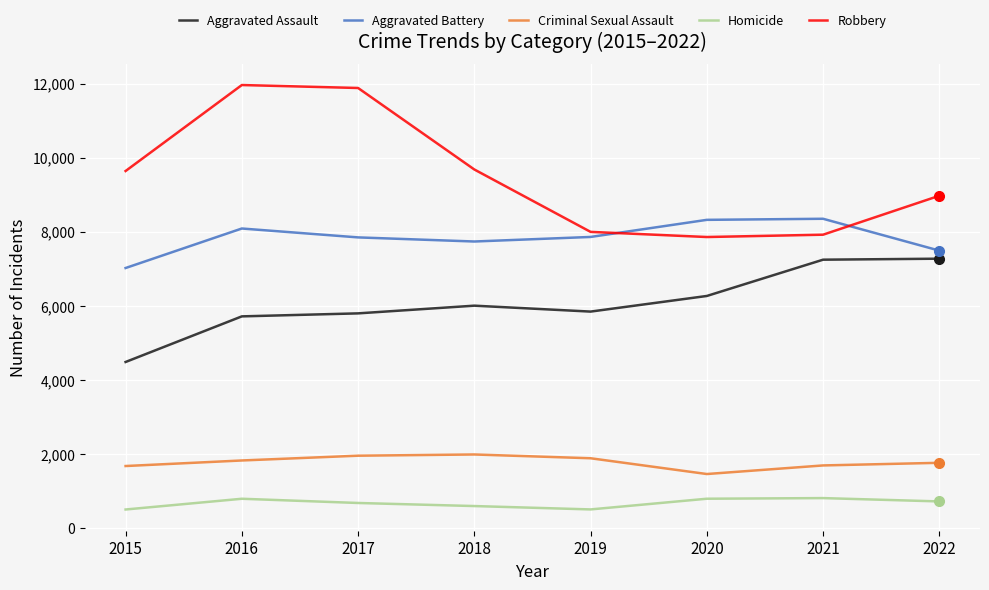

Where is Robbery nearest to the value 9907?

2018